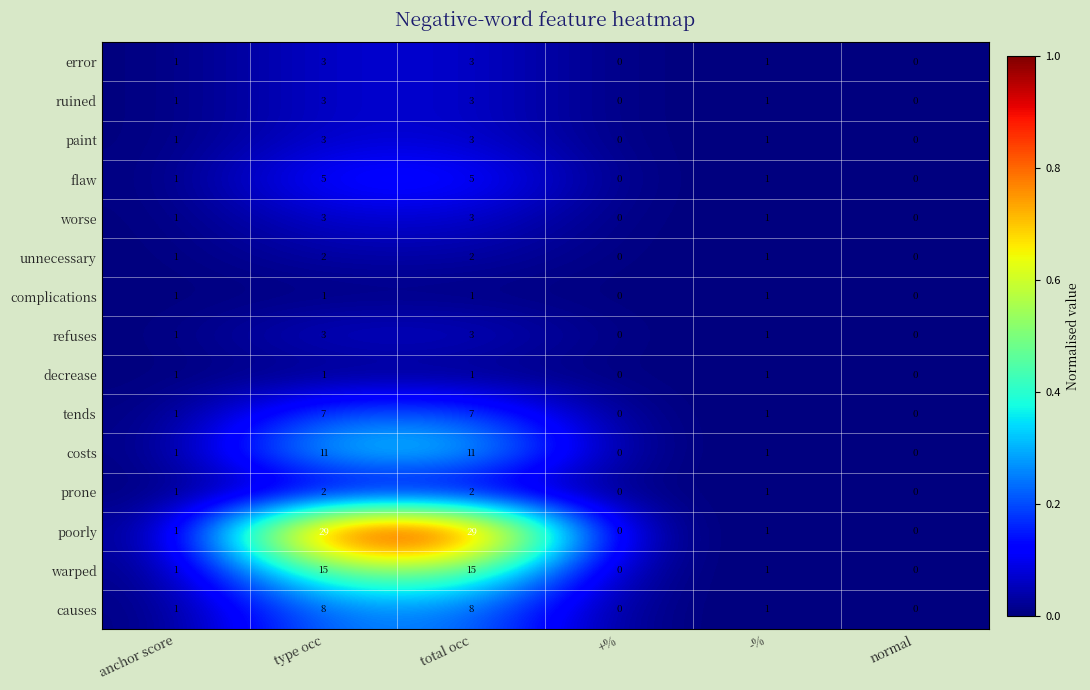

The value of refuses at anchor score is 0. True or false?

False